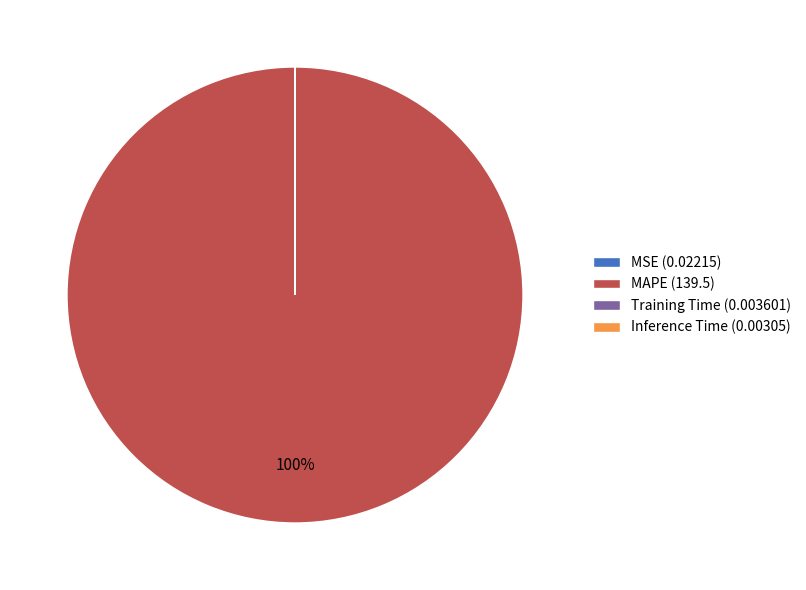

Is there any slice that represents more than half of the pie?

Yes